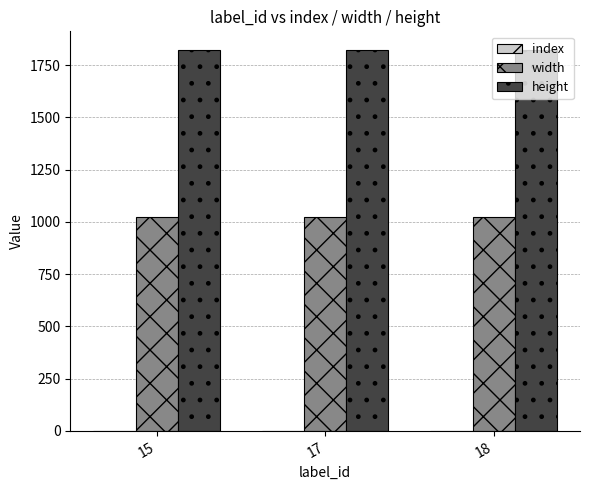

What is the sum of all width values?

3072.0